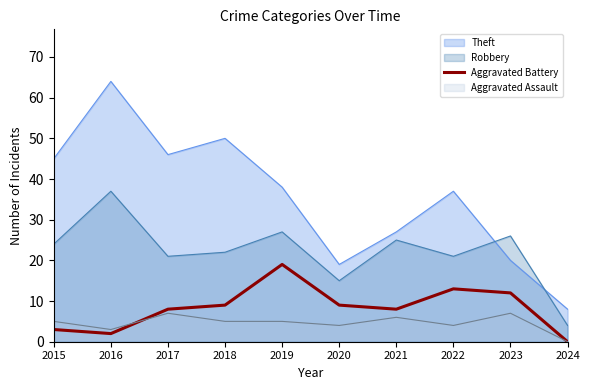

Where does the data first go above 9?

2019